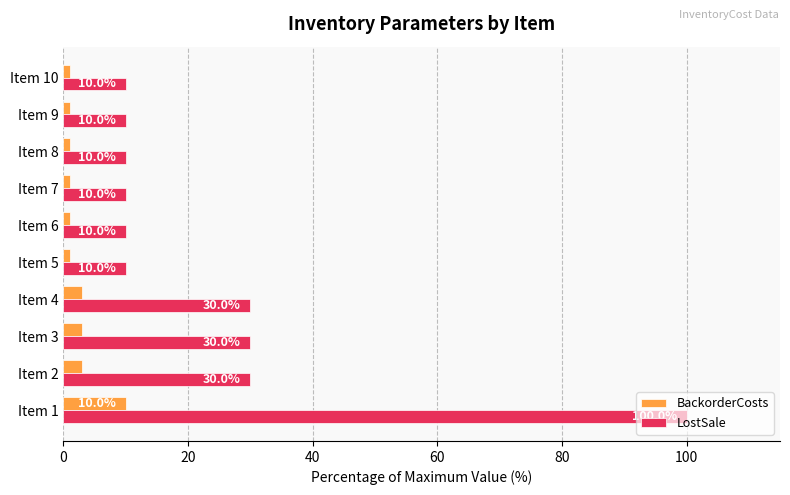

What are all the series names shown in the legend?

BackorderCosts, LostSale